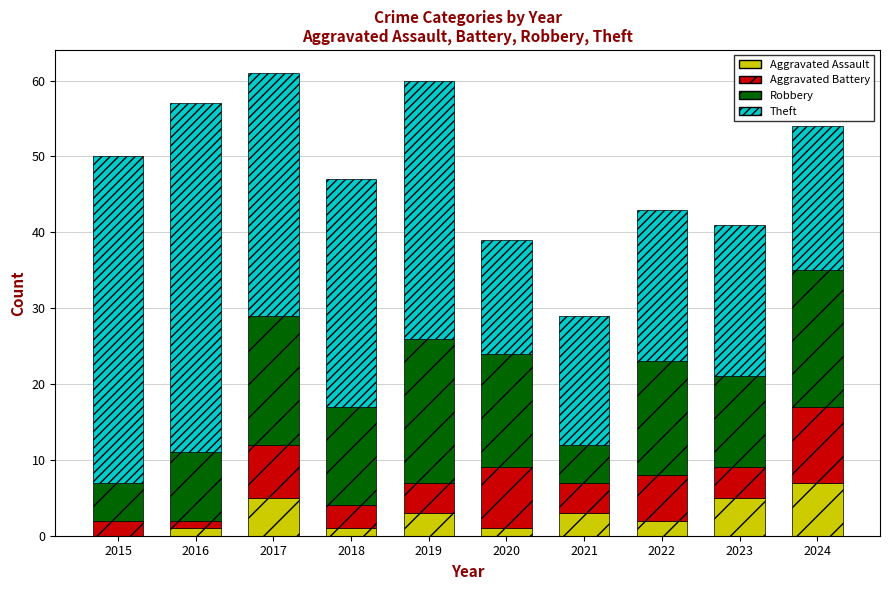

What is the highest value of the Aggravated Assault series?

7